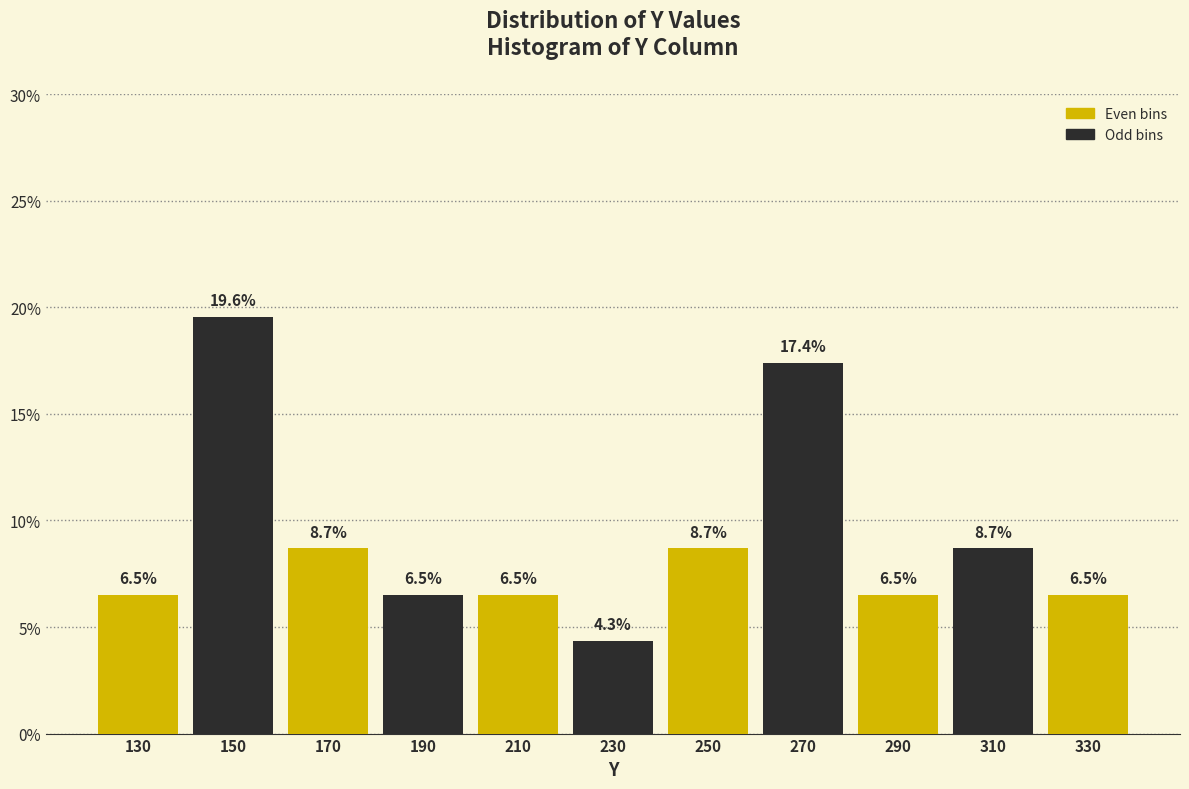

Reading left to right, transcribe this chart: for each bar, give the range it covers on the x-axis and its height.

120 to 140: 6.5
140 to 160: 19.6
160 to 180: 8.7
180 to 200: 6.5
200 to 220: 6.5
220 to 240: 4.3
240 to 260: 8.7
260 to 280: 17.4
280 to 300: 6.5
300 to 320: 8.7
320 to 340: 6.5